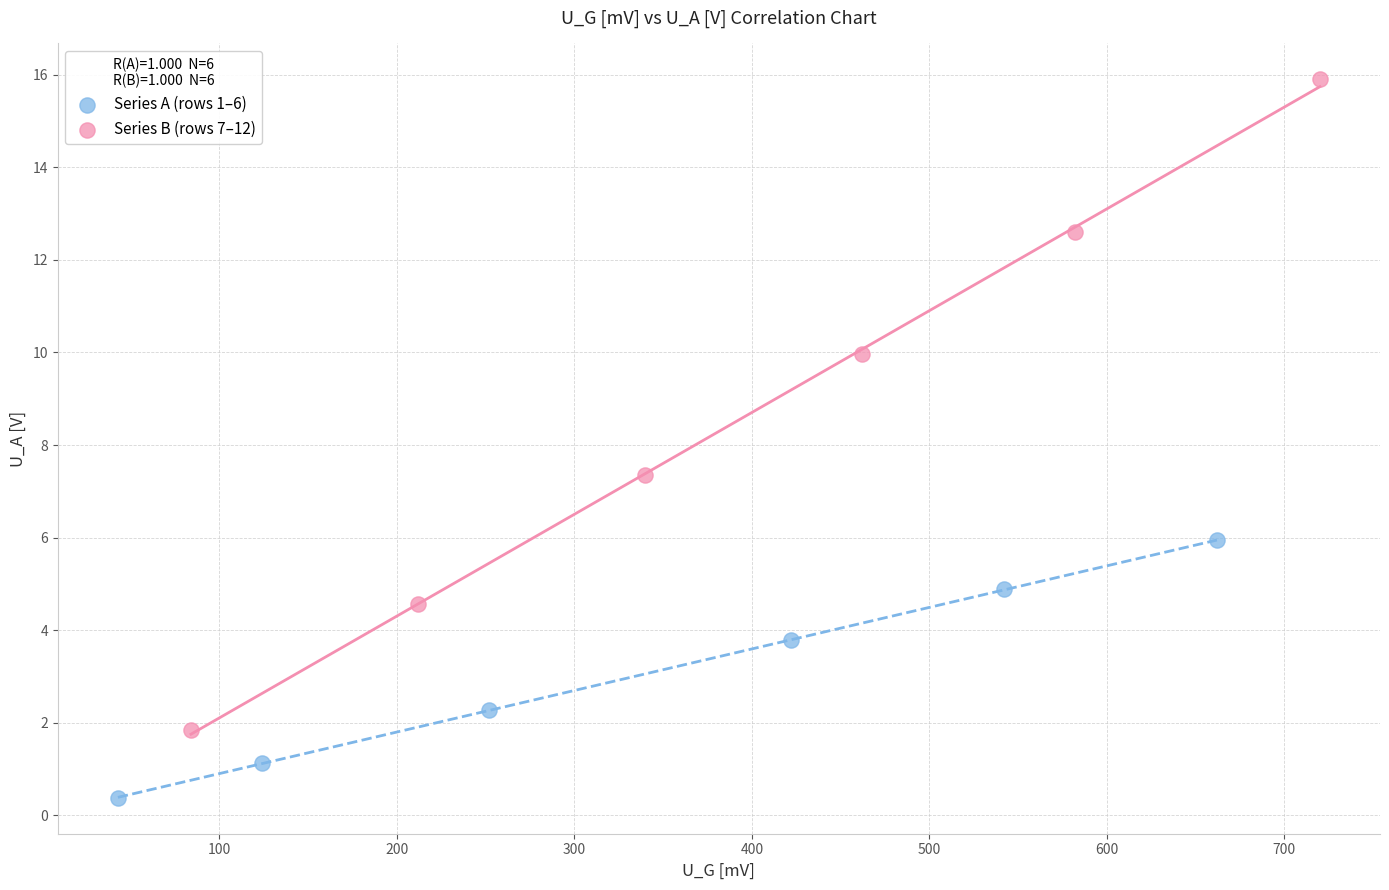

What are all the series names shown in the legend?

Series A (rows 1–6), Series B (rows 7–12)